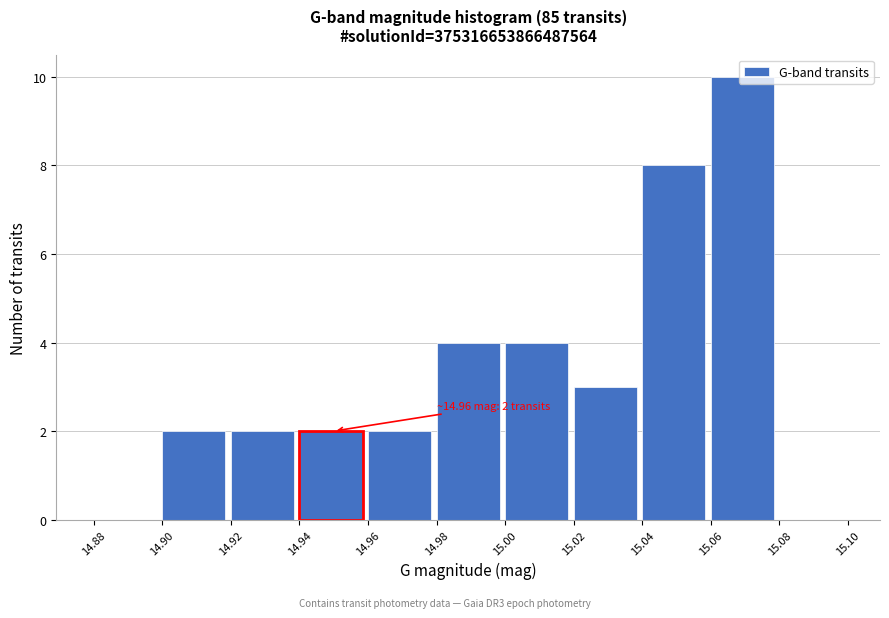

Which range on the x-axis has the tallest bar?

15.06 to 15.08